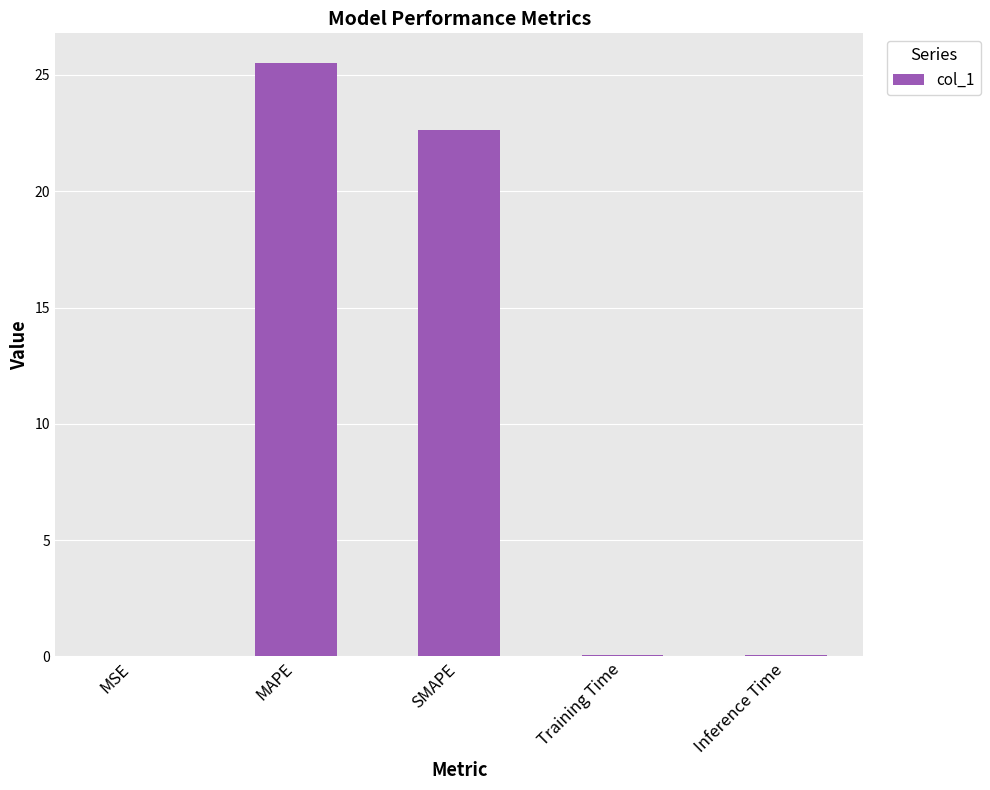

What is the change in value from MAPE to Training Time?

-25.5